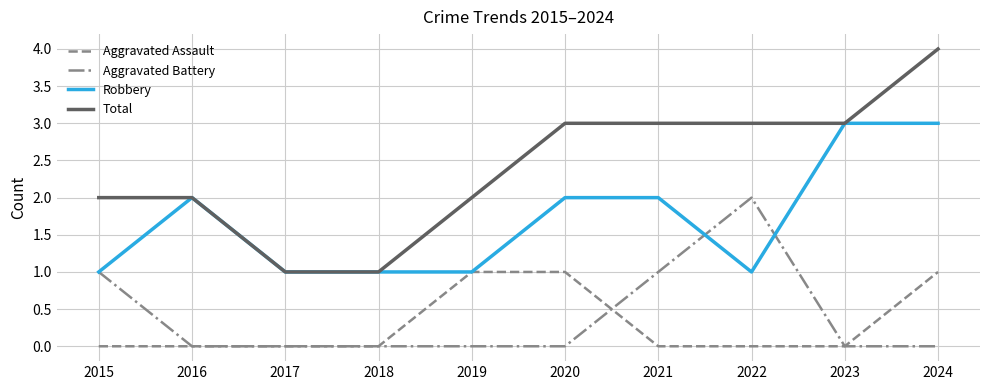

List the series in order of their peak value, lowest first.

Aggravated Assault, Aggravated Battery, Robbery, Total